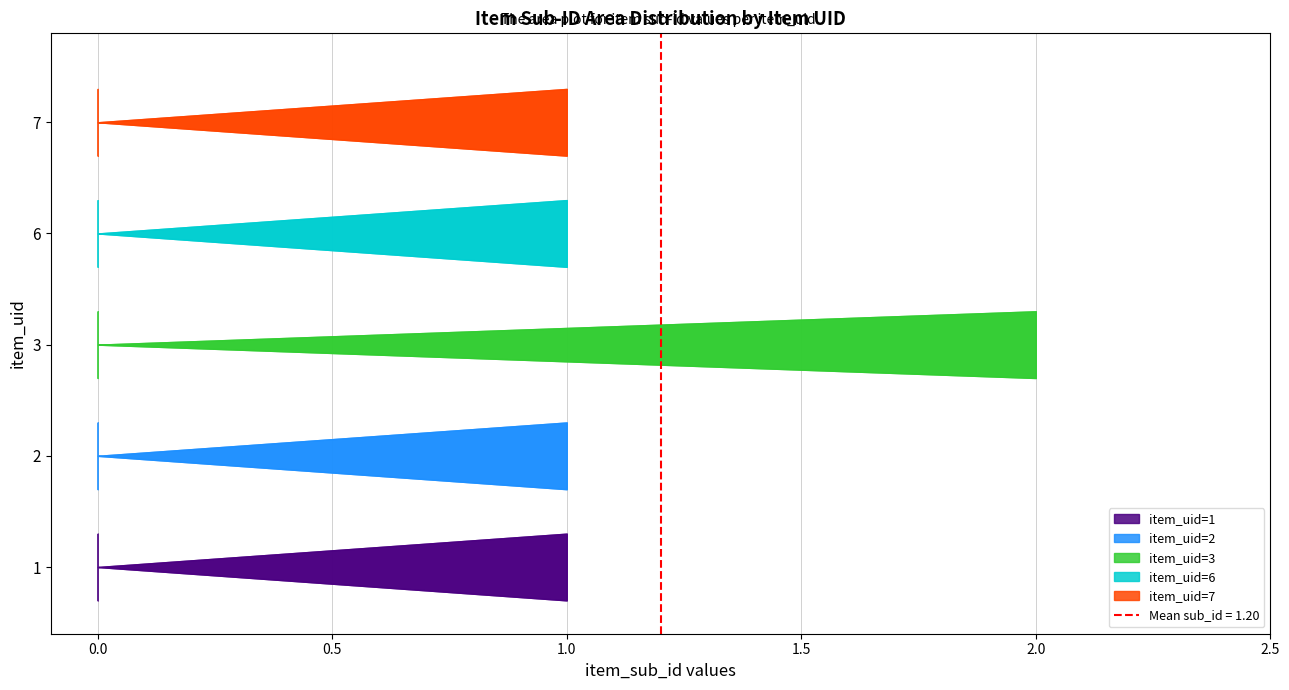

Which label corresponds to the smallest value in the chart?

1